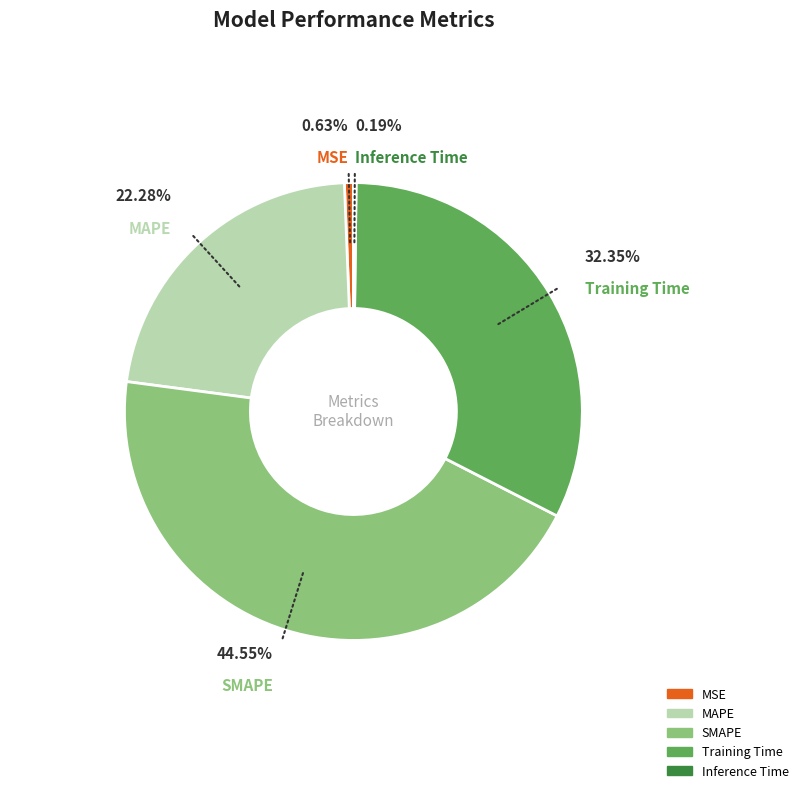

Which category has the biggest portion of the pie?

SMAPE